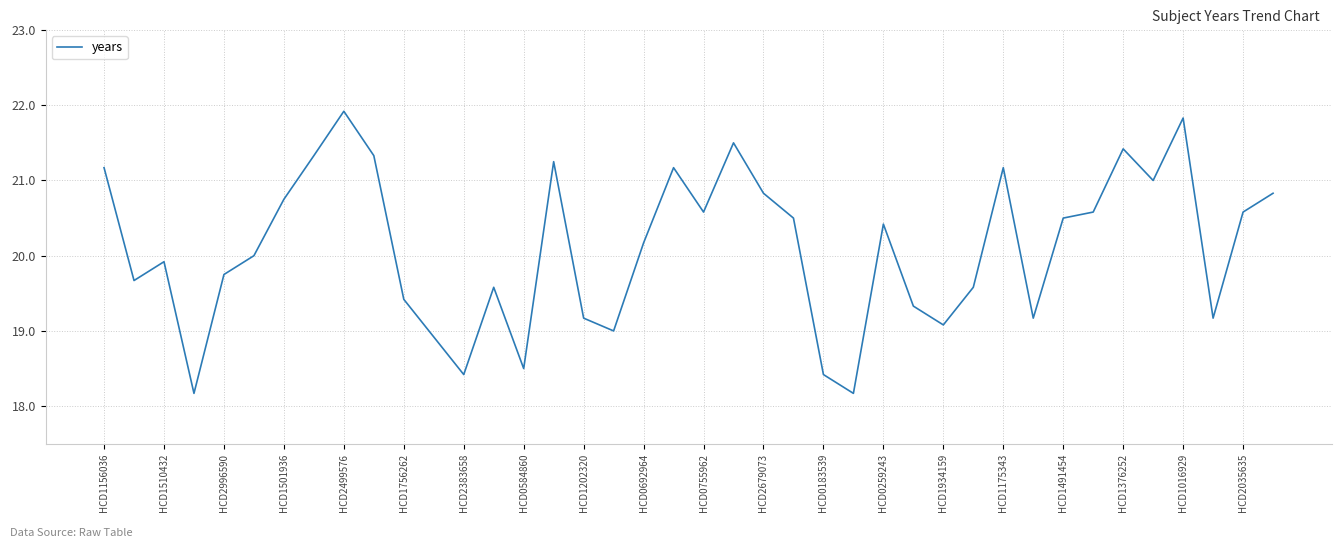

What is the smallest value displayed?

18.2